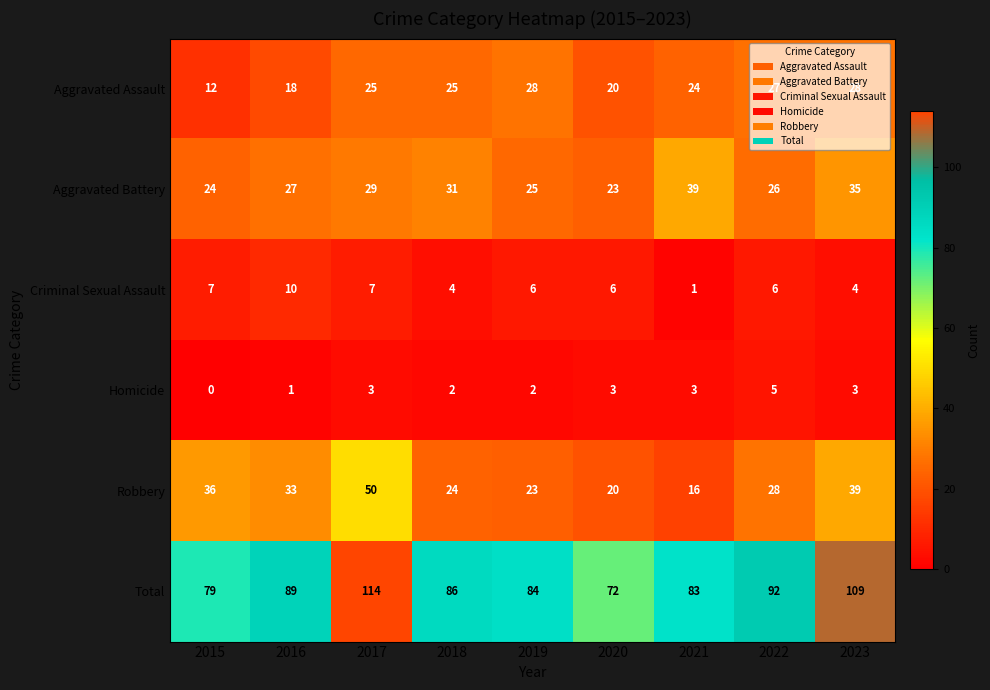

What is the approximate value of Robbery at 2015, to the nearest 5?

35